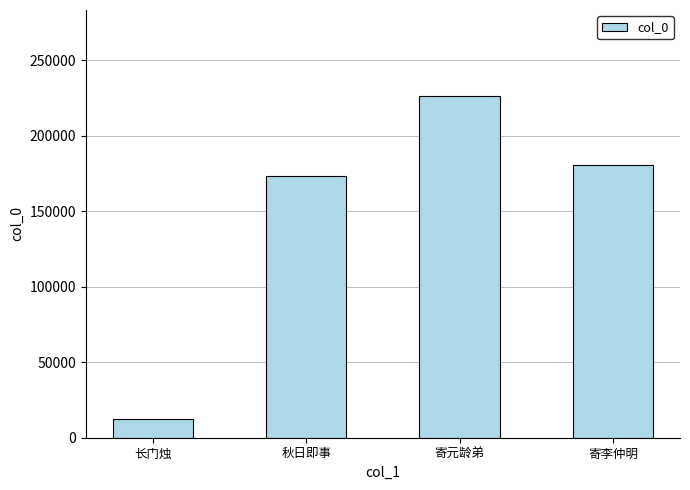

What is the value of the 4th bar from the left?

180287